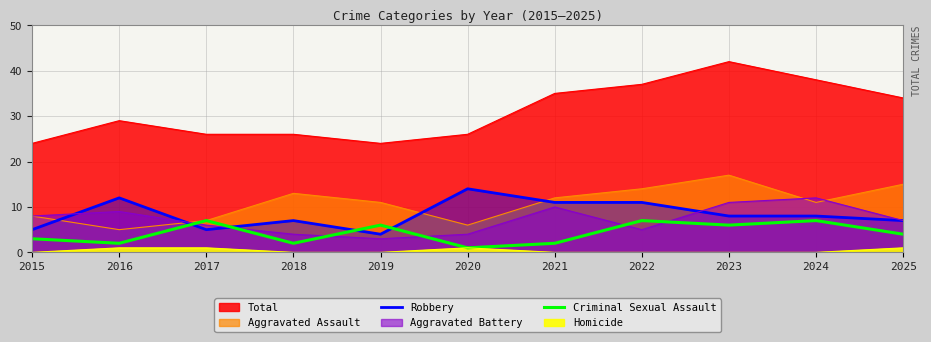

Count the number of categories in the chart.

11